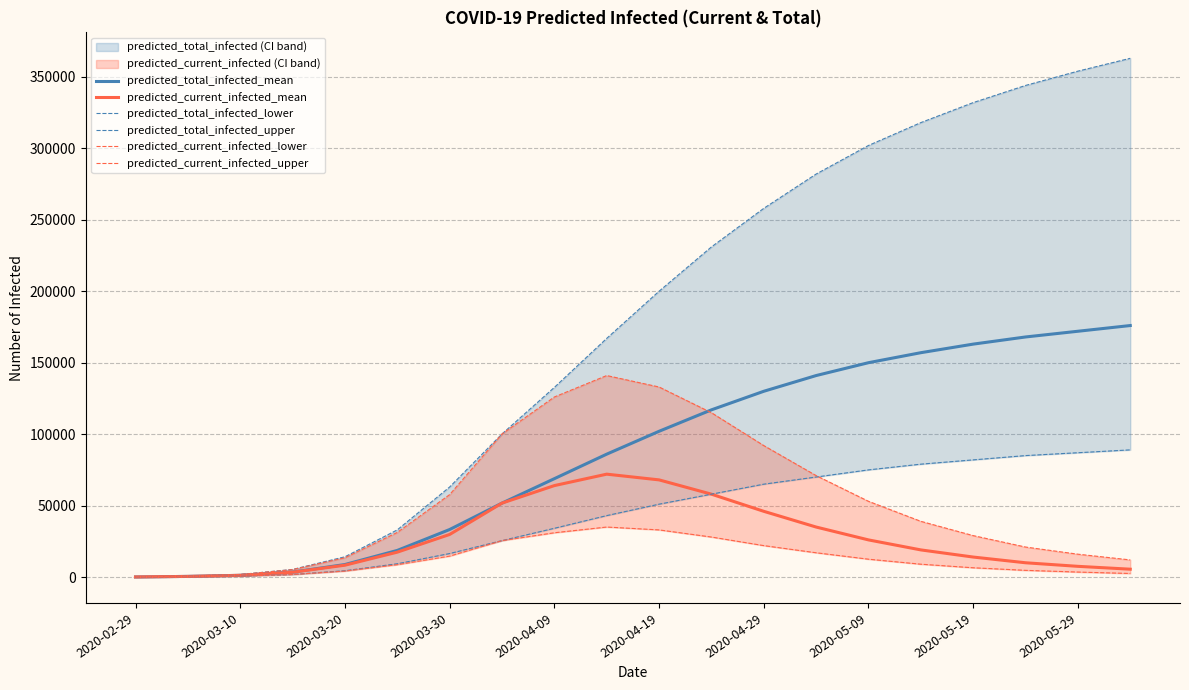

What is the difference between the second highest and minimum values in the predicted_current_infected_mean series?

67924